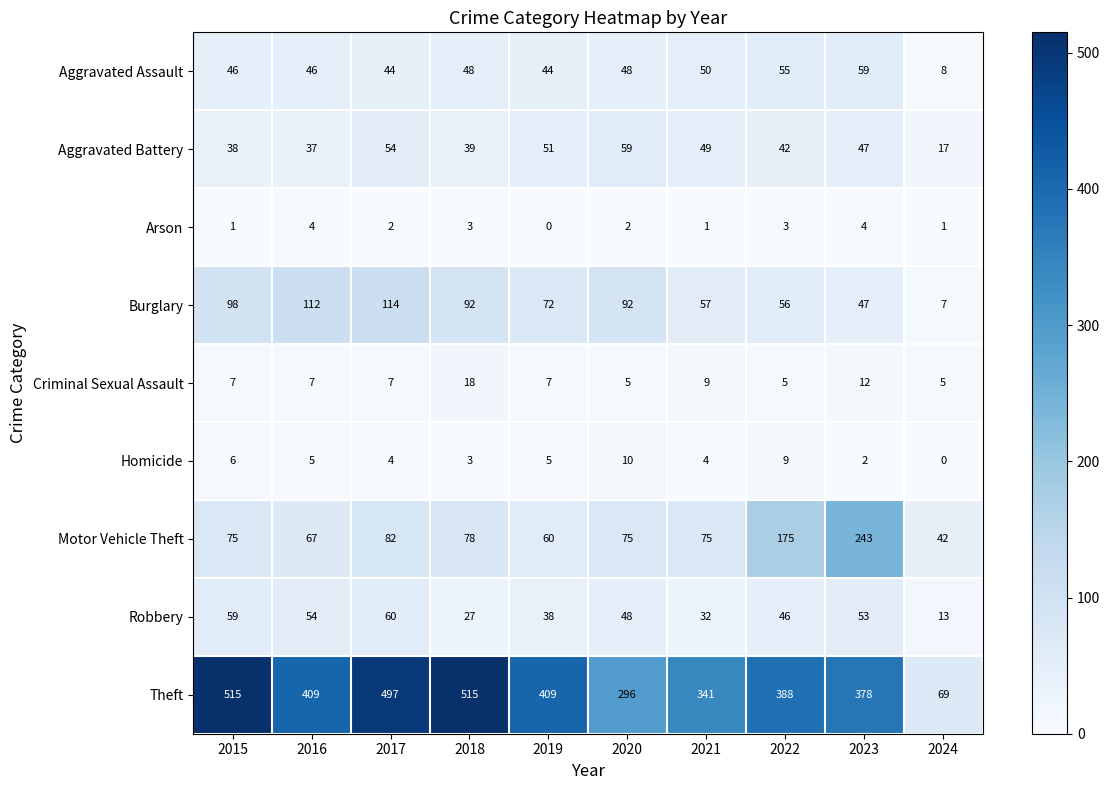

Where does the Homicide series first go above 5?

2015